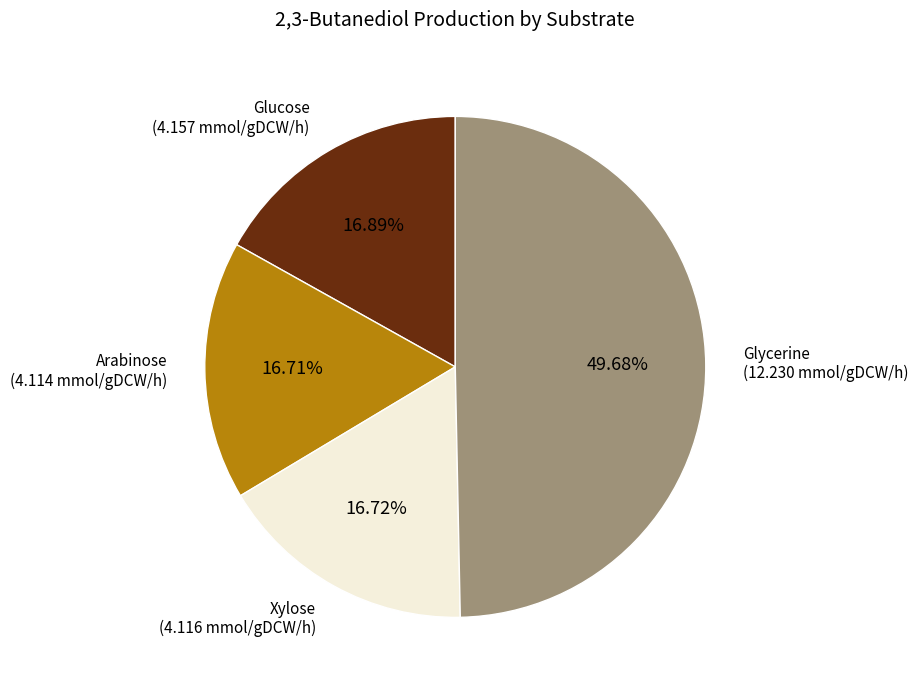

Is the sum of Arabinose and Glycerine greater than half?

Yes